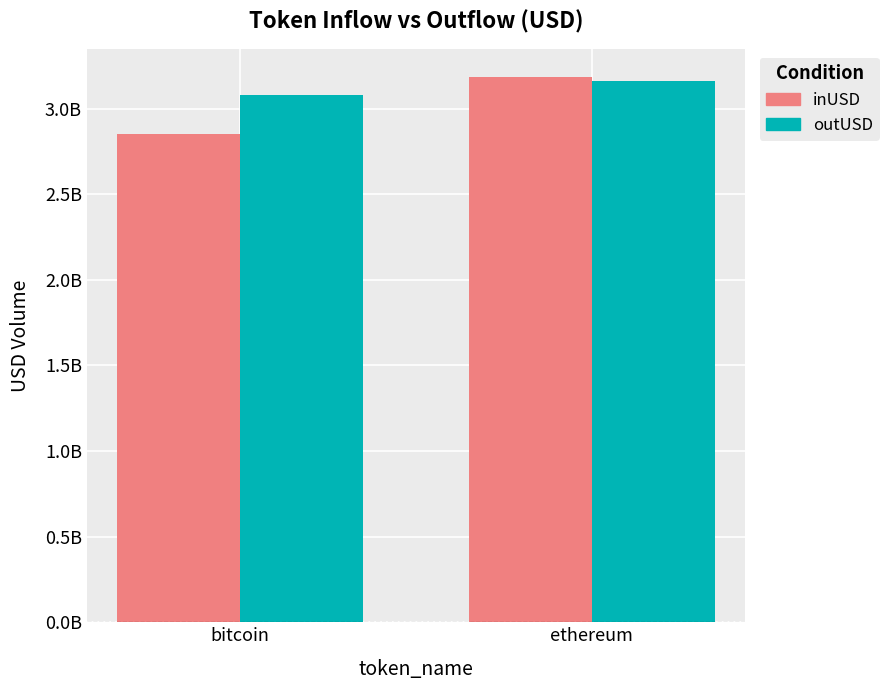

Reading right to left, transcribe all the data shown in this chart.

inUSD: ethereum=3187037637.1	bitcoin=2853116642.7
outUSD: ethereum=3162028987.0	bitcoin=3079418130.1